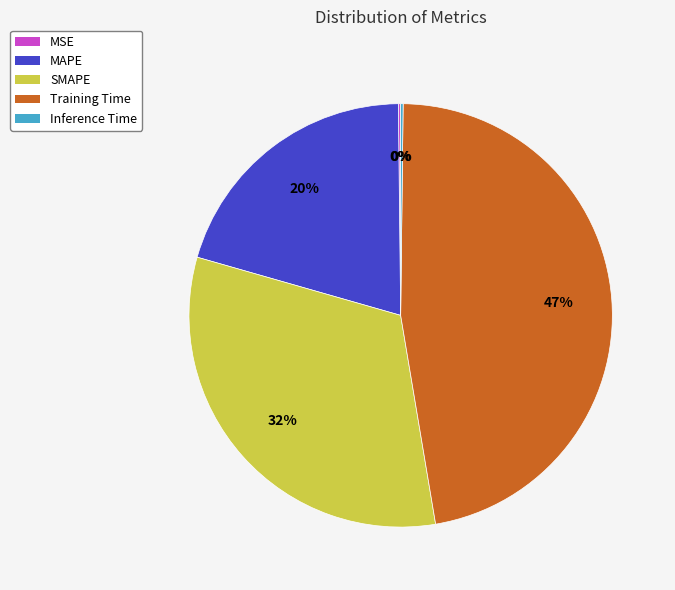

Does any single category account for the majority?

No